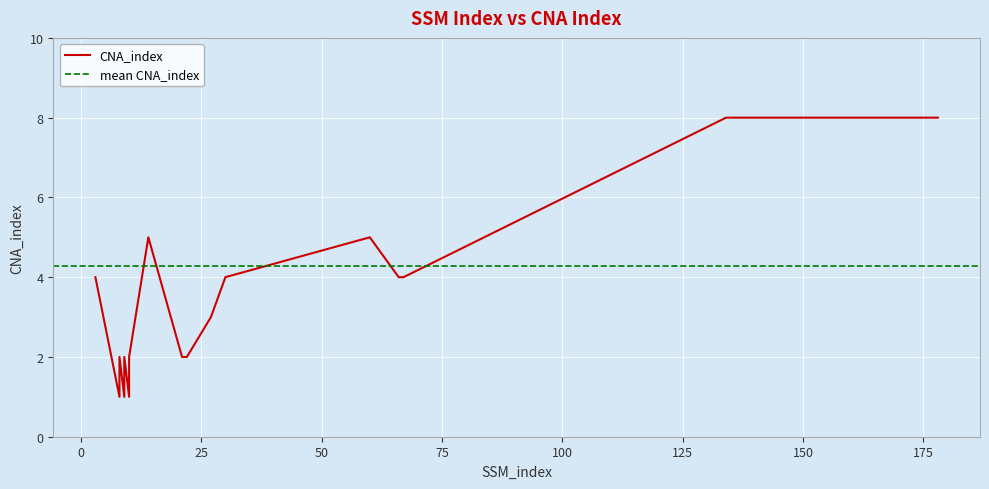

What is the value of the 13th point from the left?

5